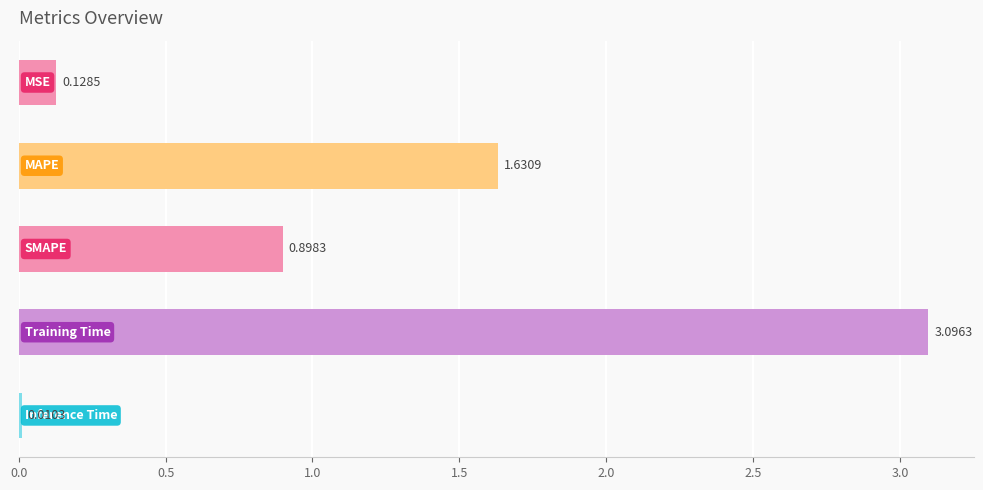

What is the average value?

1.2